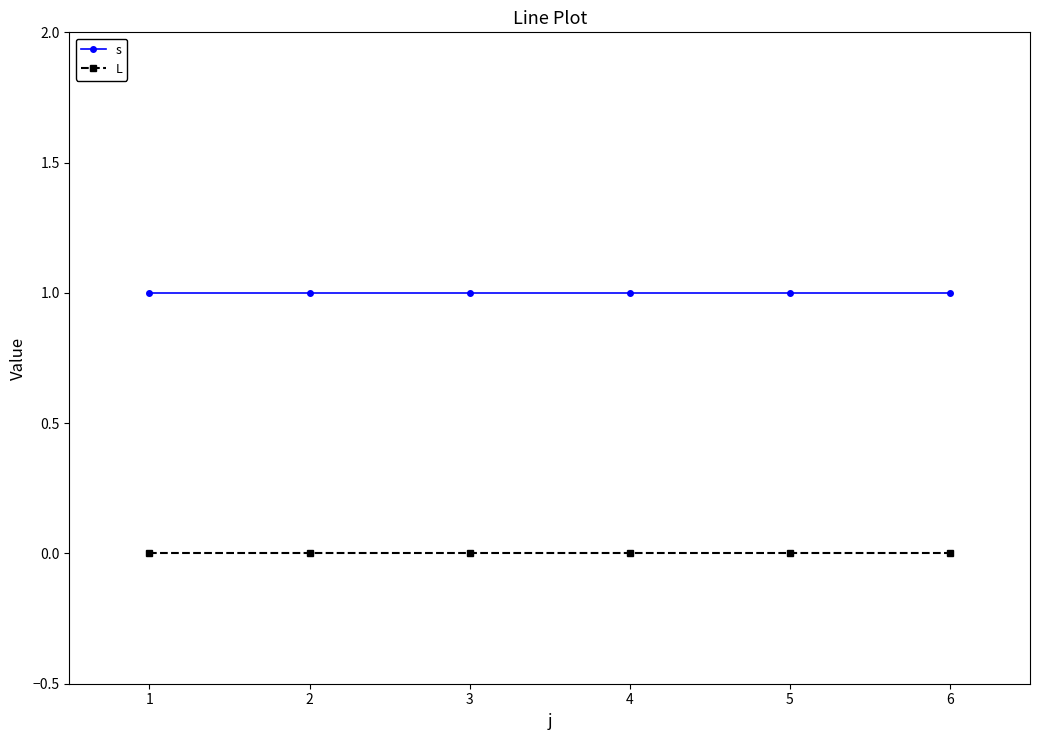

Is the value of L at 5 greater than the value of s at 5?

No